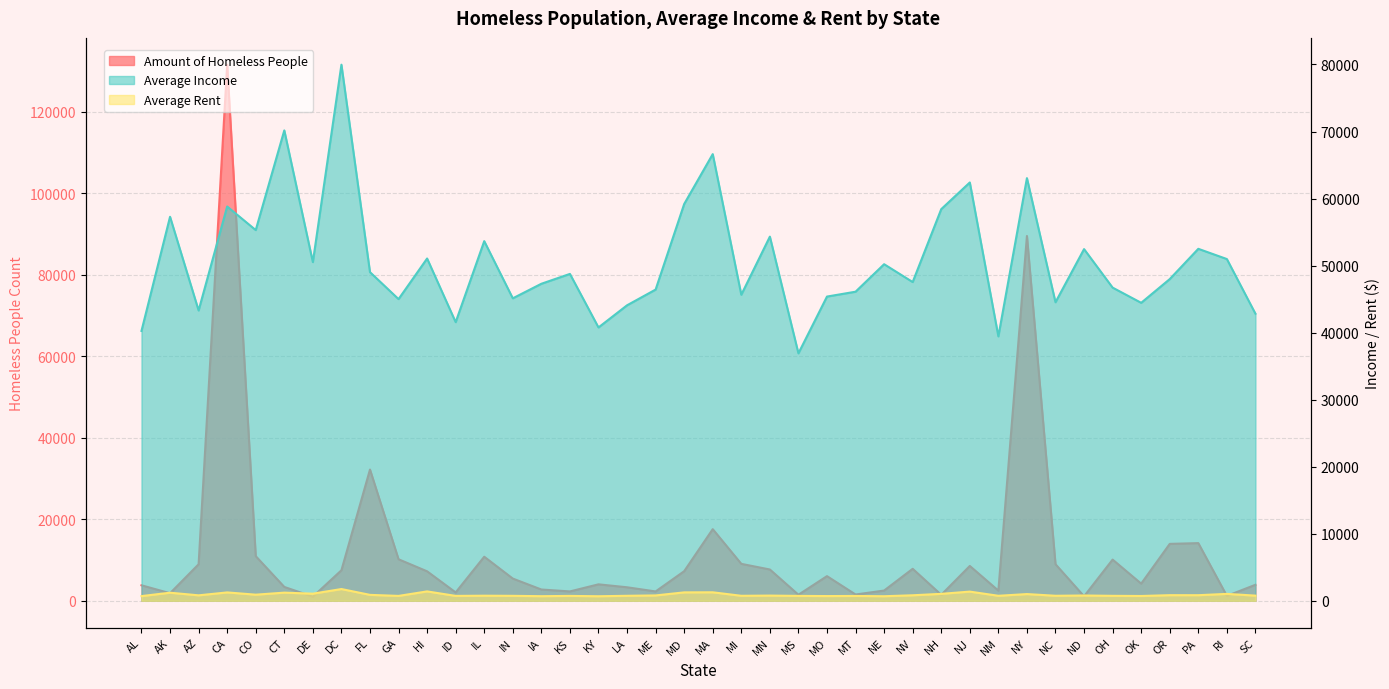

Read the Amount of Homeless People value at NE.

2501.0